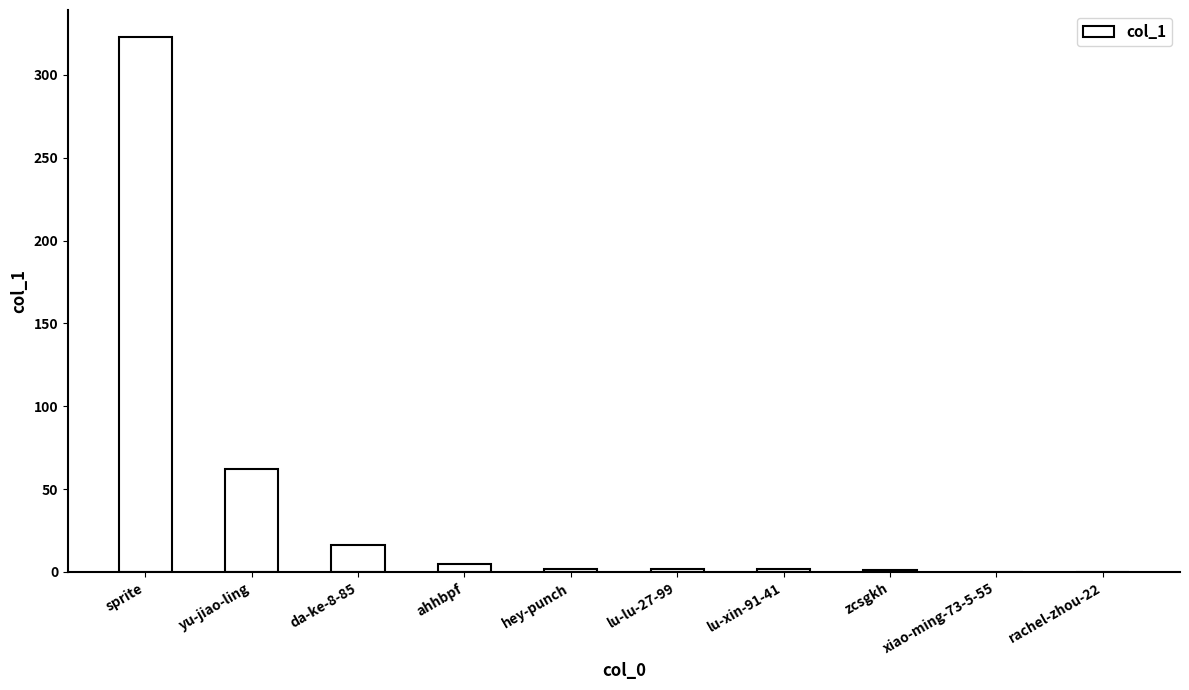

What is the sum of all values?

413